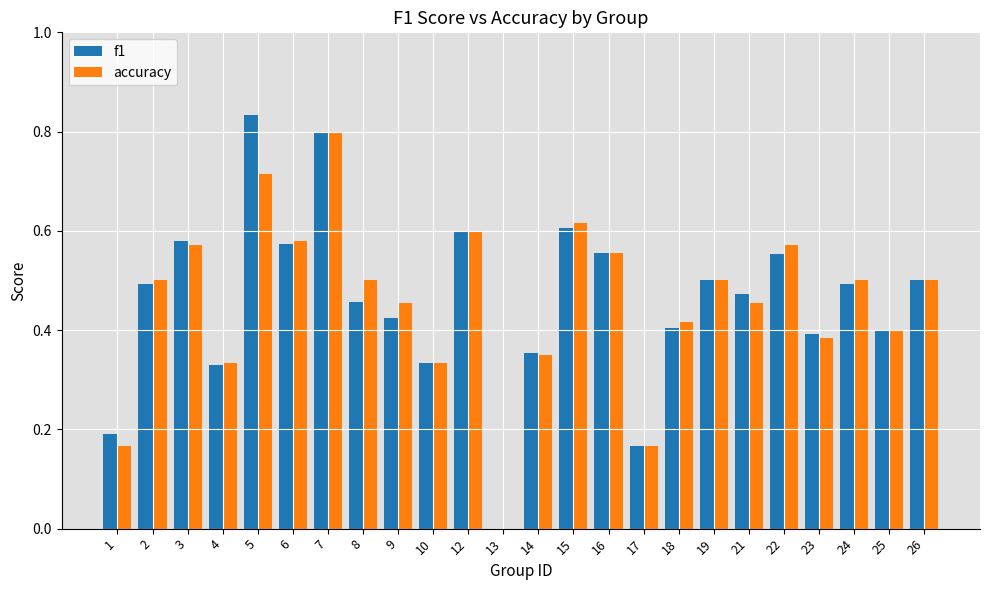

The accuracy series shows 0.6 at 6. True or false?

True